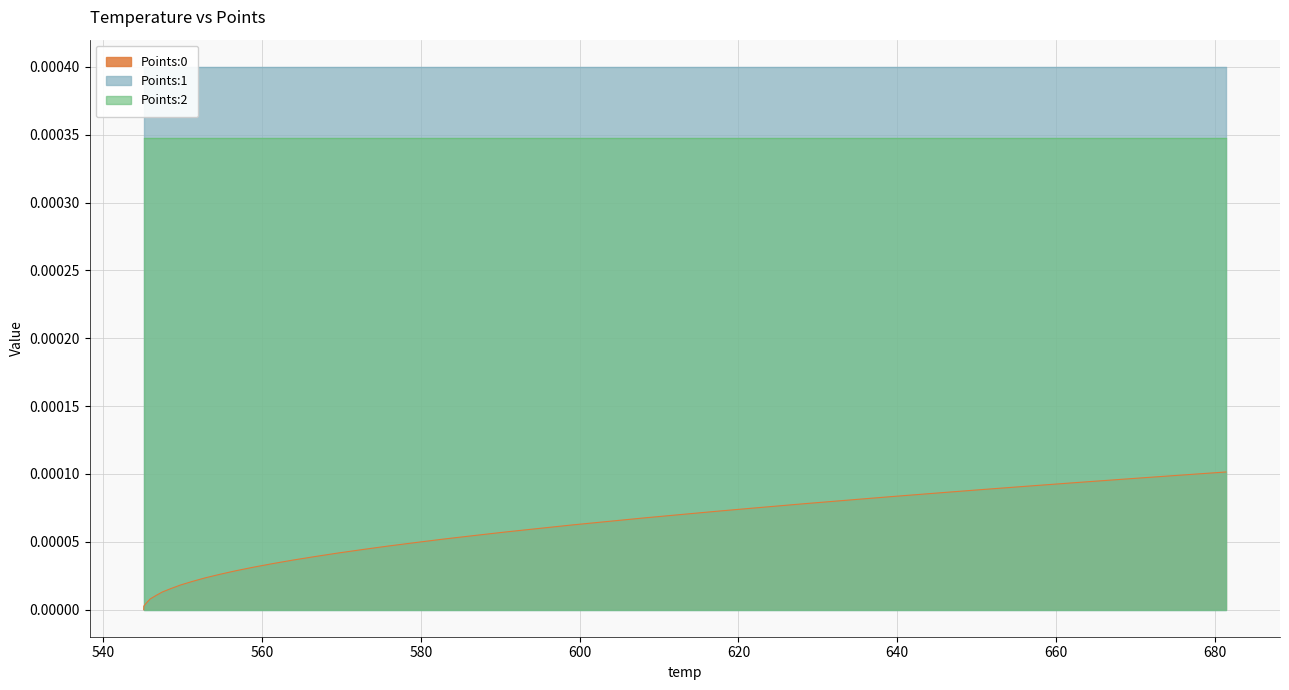

How many lines are shown in the chart?

3